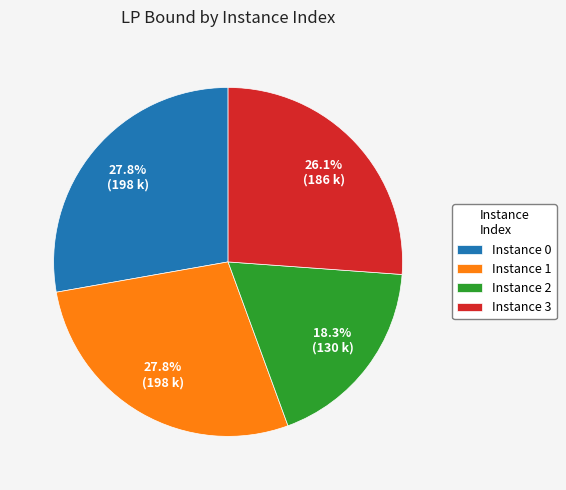

Does any single category account for the majority?

No